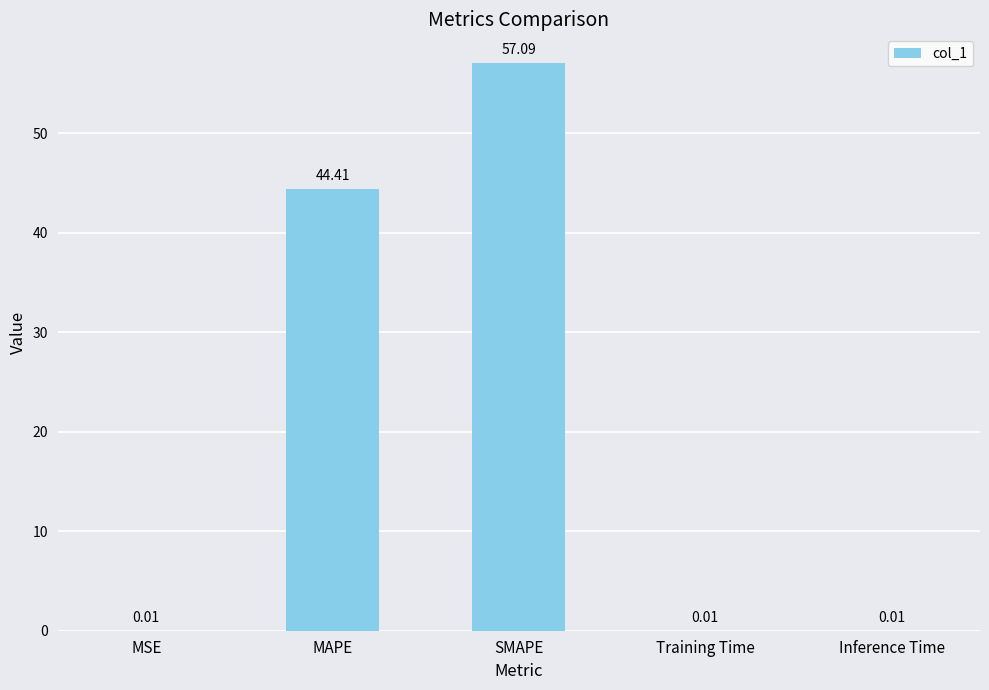

At which category does the chart reach its peak across all series?

SMAPE